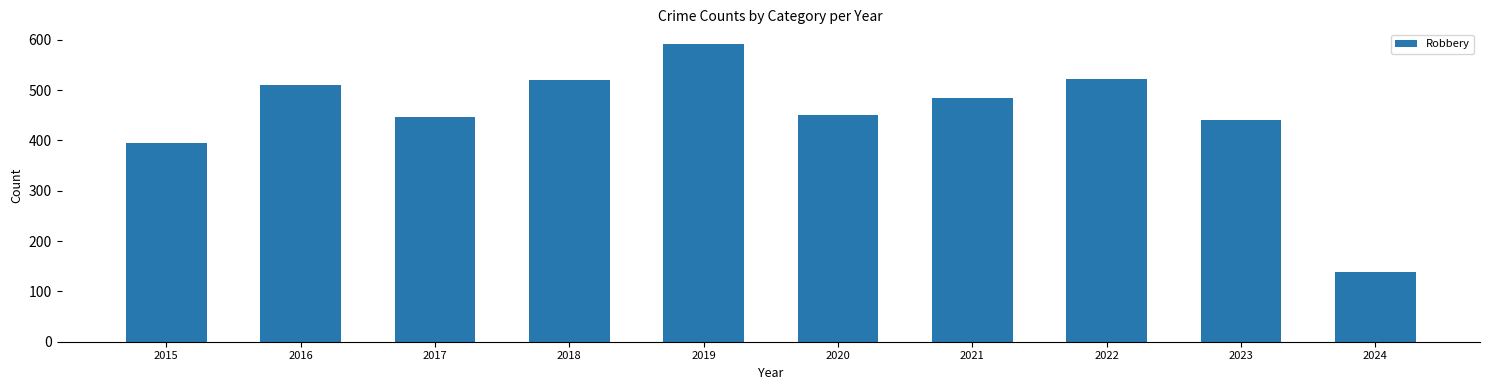

The value at 2021 is 484. True or false?

True